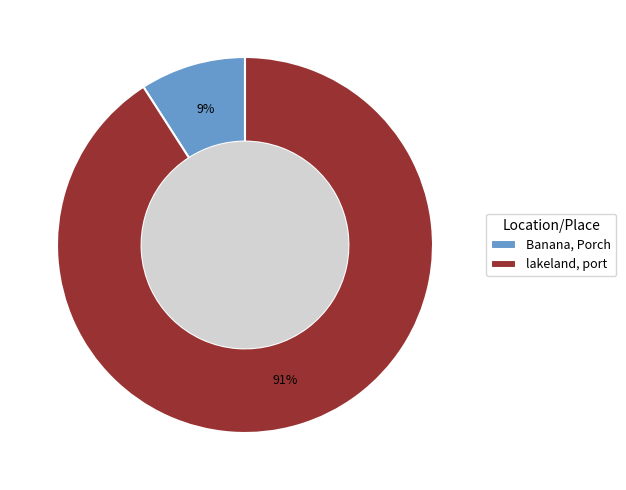

Count the number of slices in the pie.

2